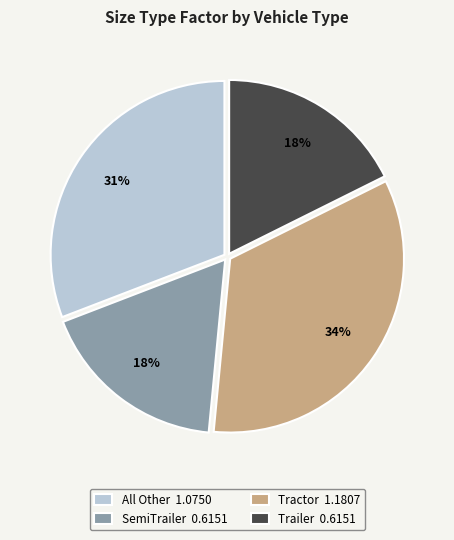

To the nearest percent, what is the average slice percentage?

25%